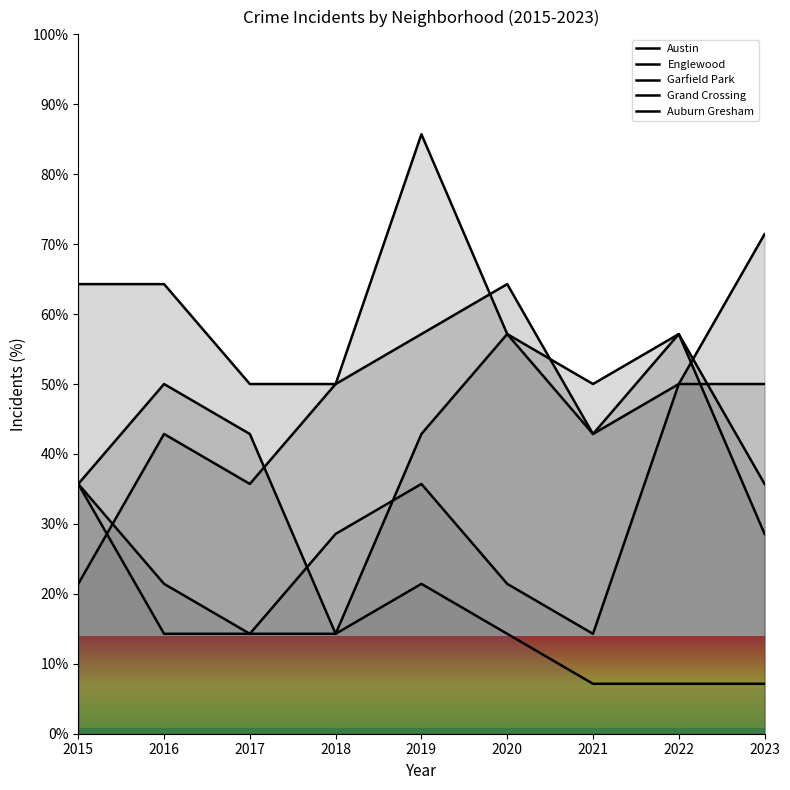

What is the value of the Austin point at the 2nd from the left?

64.3